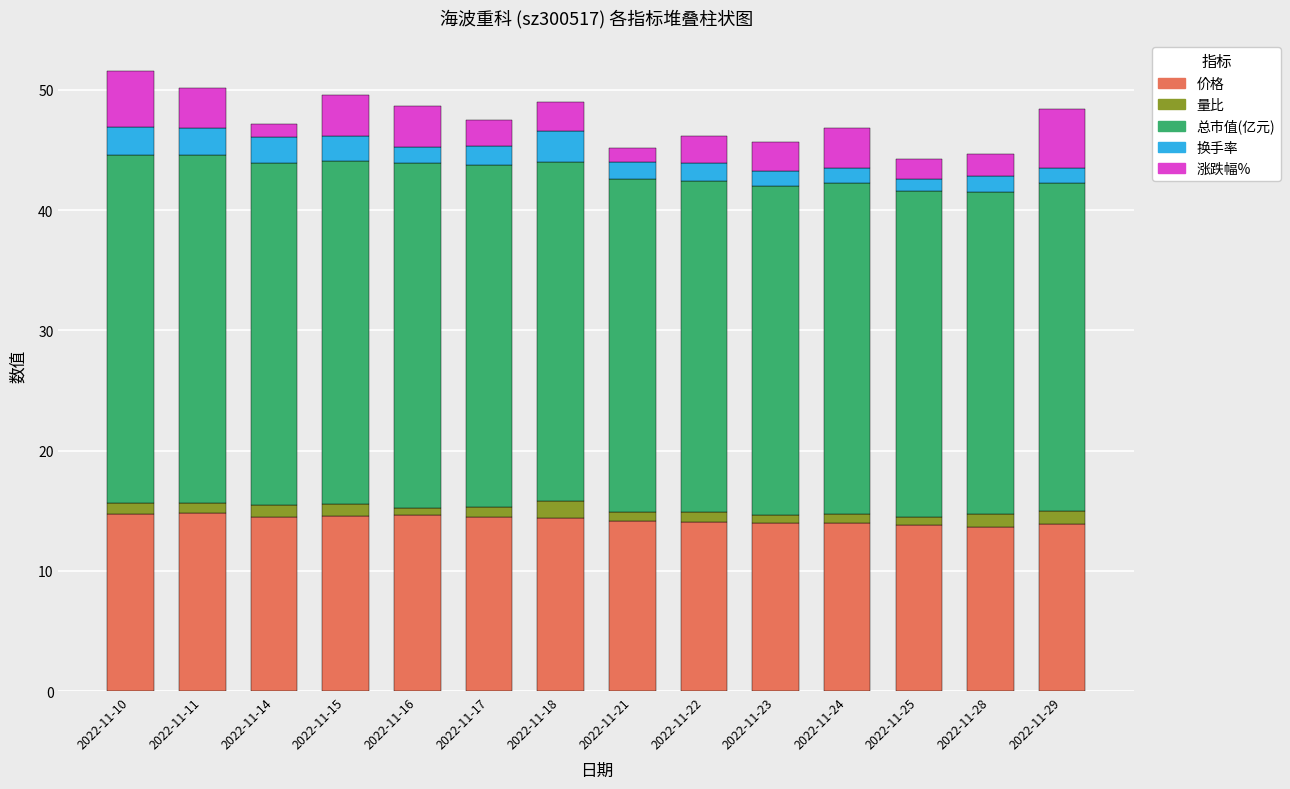

What is the total value across all series at 2022-11-18?

49.0